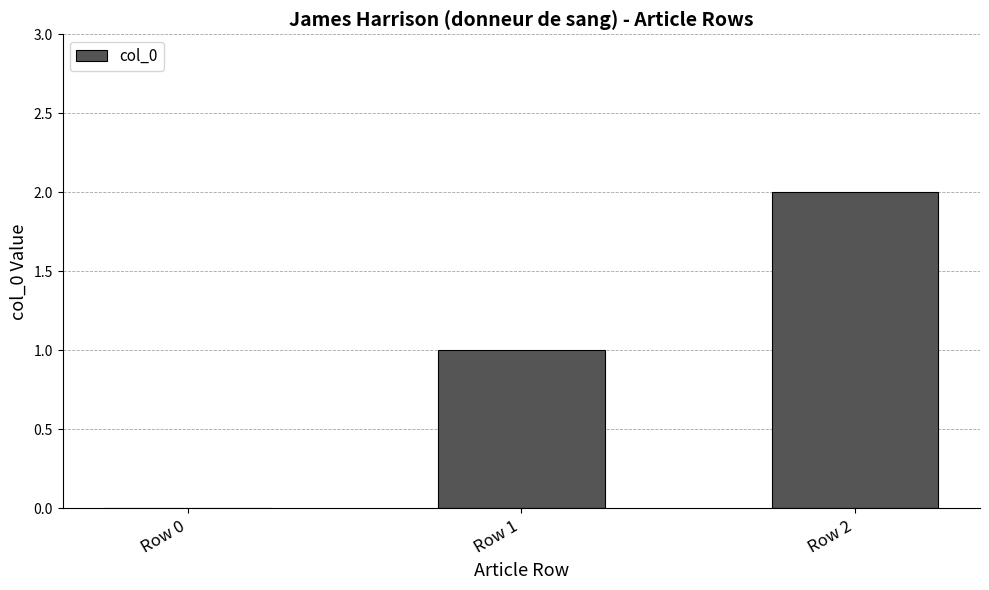

How many positive values are there?

2